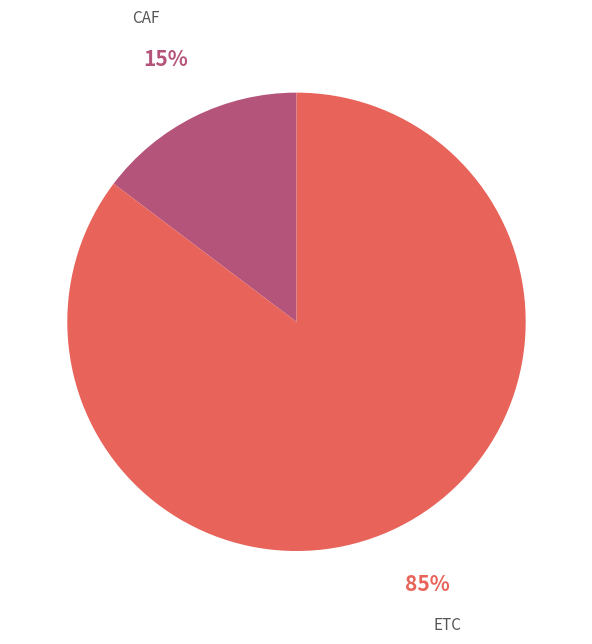

Does any single category account for the majority?

Yes